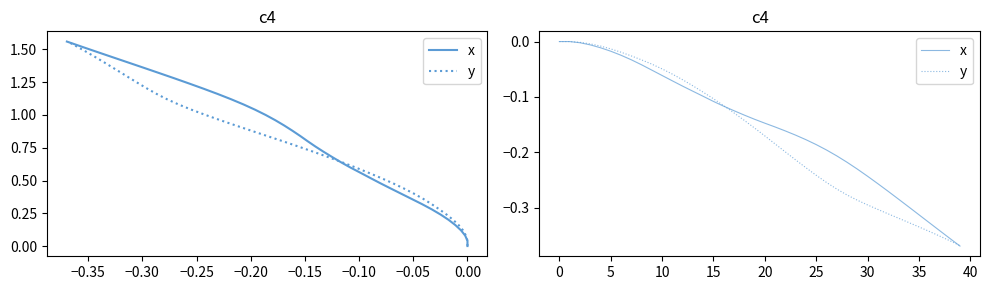

What is the label of the 35th point from the right?

5